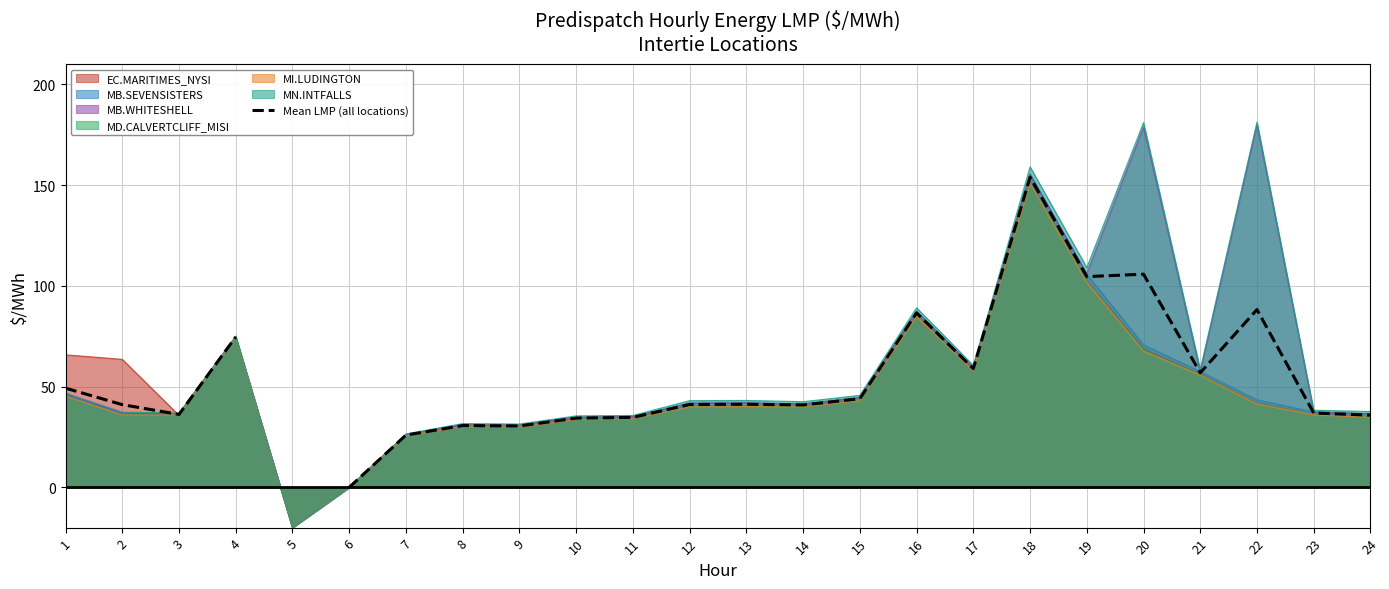

How many data points does each series have?

24